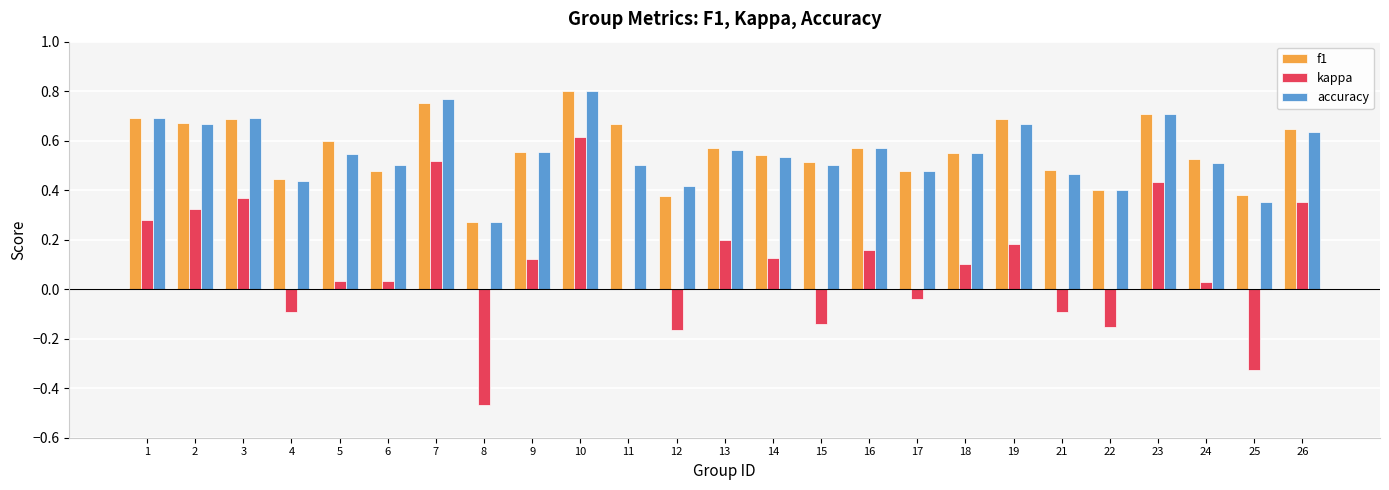

How many accuracy values are between 0 and 1?

25